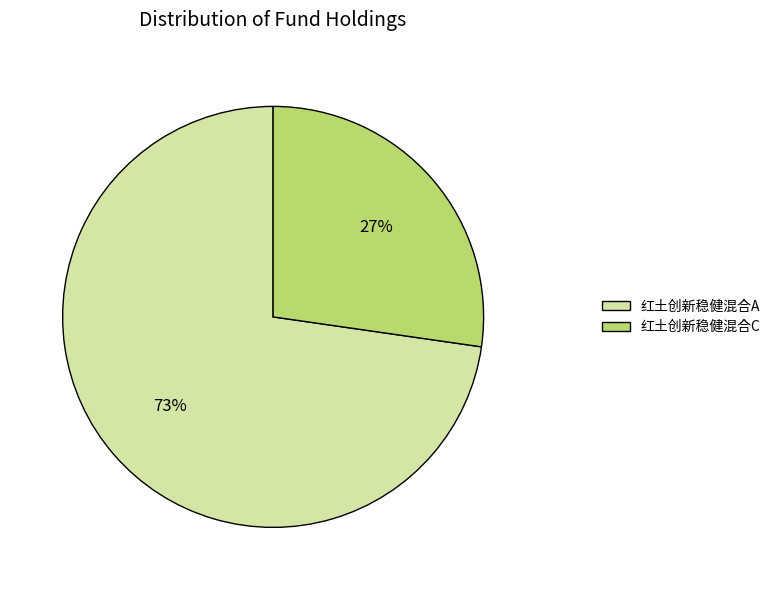

How many slices are in this pie chart?

2